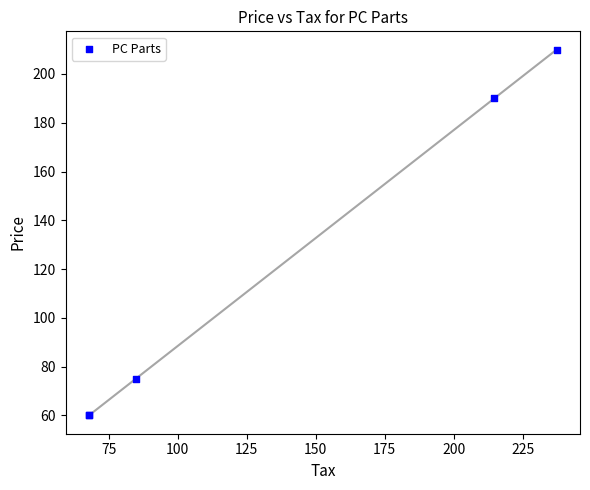

What Y value in the scatter plot is closest to 134?

190.0